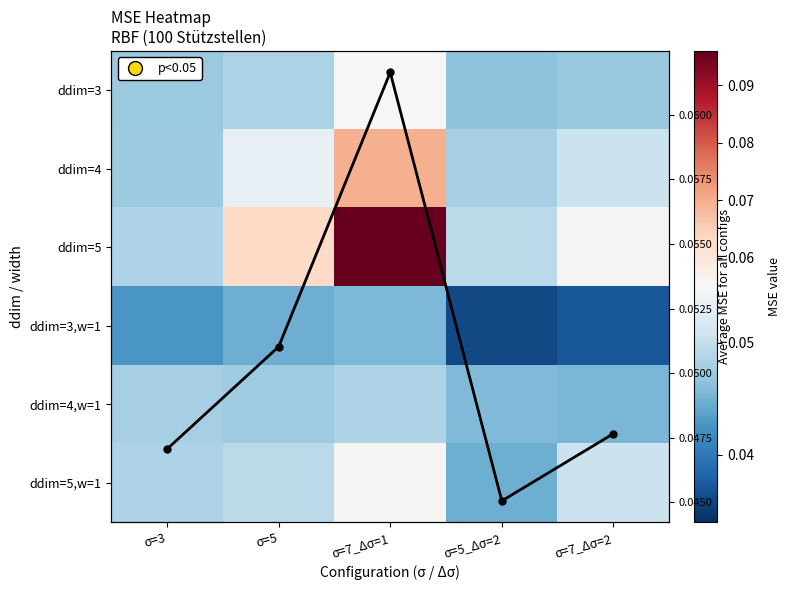

Rank the categories by ddim=5,w=1 value from highest to lowest.

σ=7_Δσ=1, σ=7_Δσ=2, σ=5, σ=3, σ=5_Δσ=2